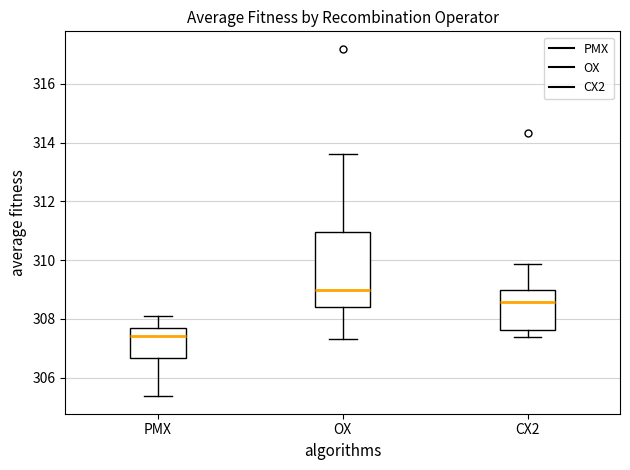

Reading left to right, transcribe this box plot: for each box, give where its median line is, the range the box spans, and where its two whiskers end, as read against the y-axis. The values are not printed on the chart, so give them approximately, as read against the axis.

PMX: median 307.4, box 306.6 to 307.6, whiskers 305.4 to 308.0
OX: median 309.0, box 308.4 to 311.0, whiskers 307.4 to 313.6
CX2: median 308.6, box 307.6 to 309.0, whiskers 307.4 to 309.8